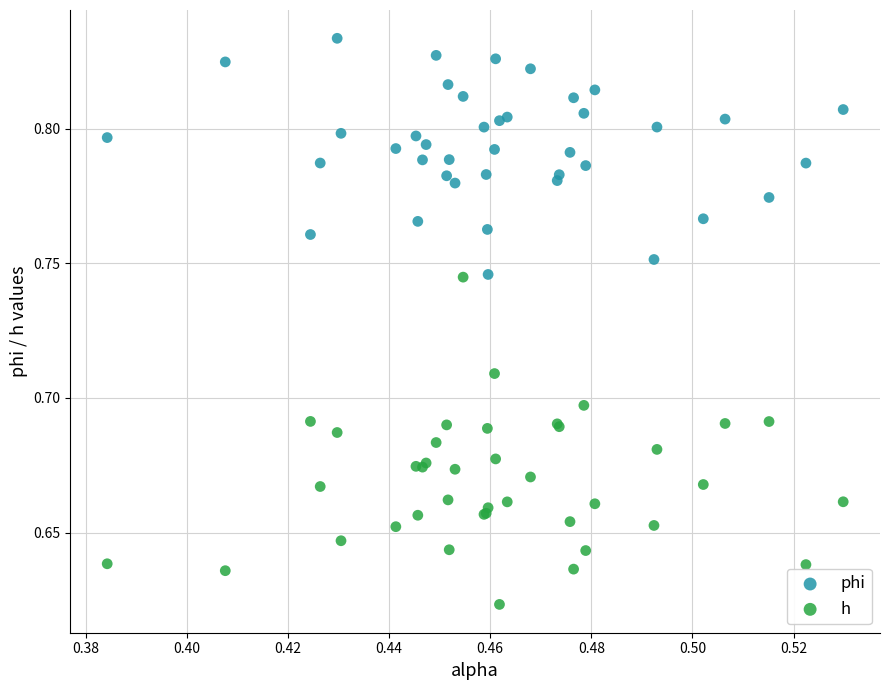

Which series reaches the minimum Y coordinate?

h